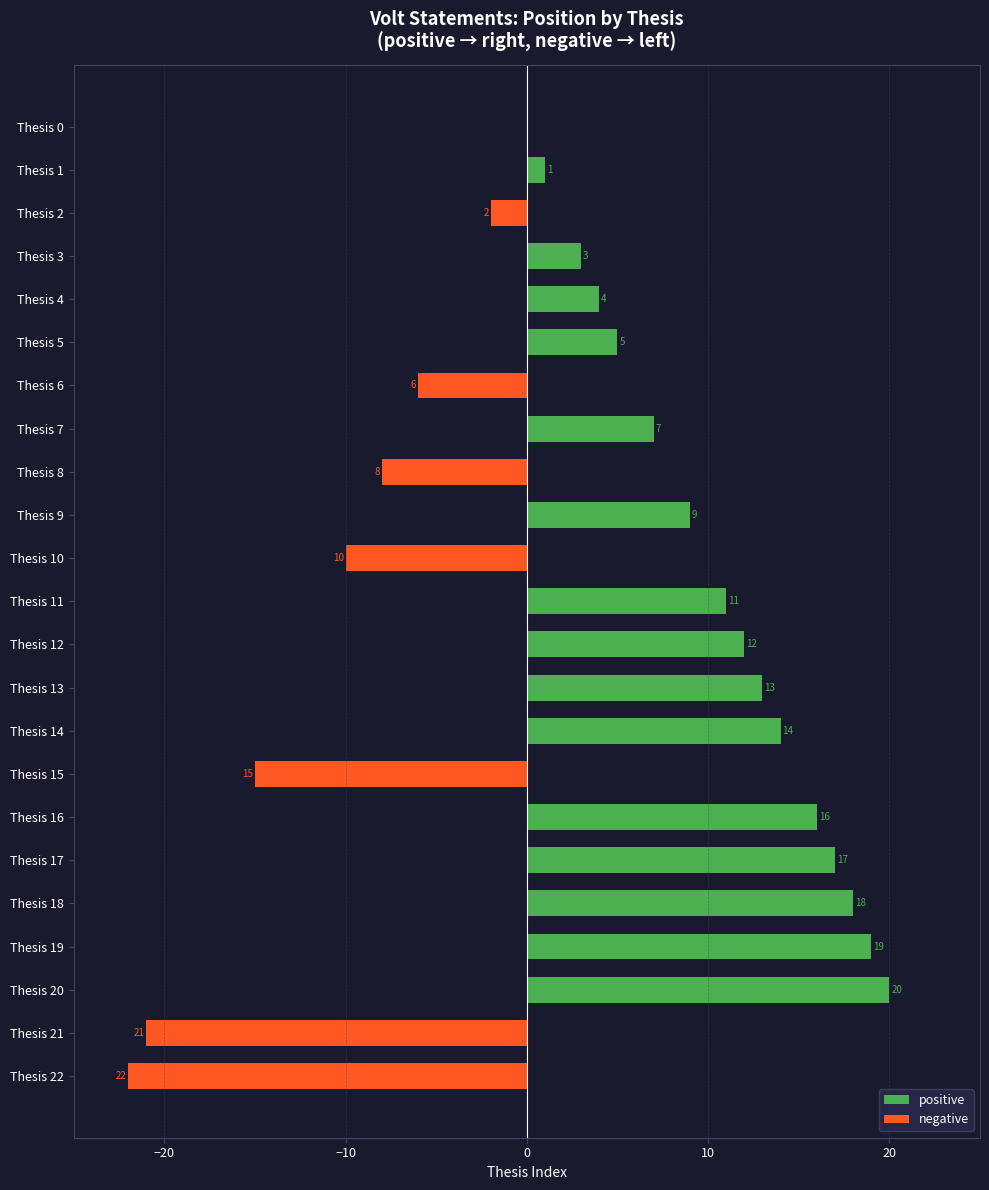

What is the greatest value displayed?

20